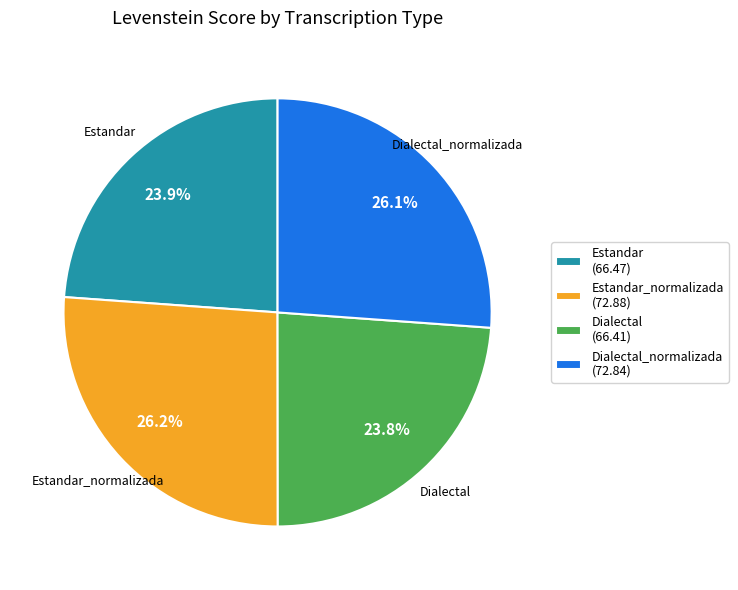

What percentage is NOT represented by Estandar_normalizada (72.88)?

73.8%